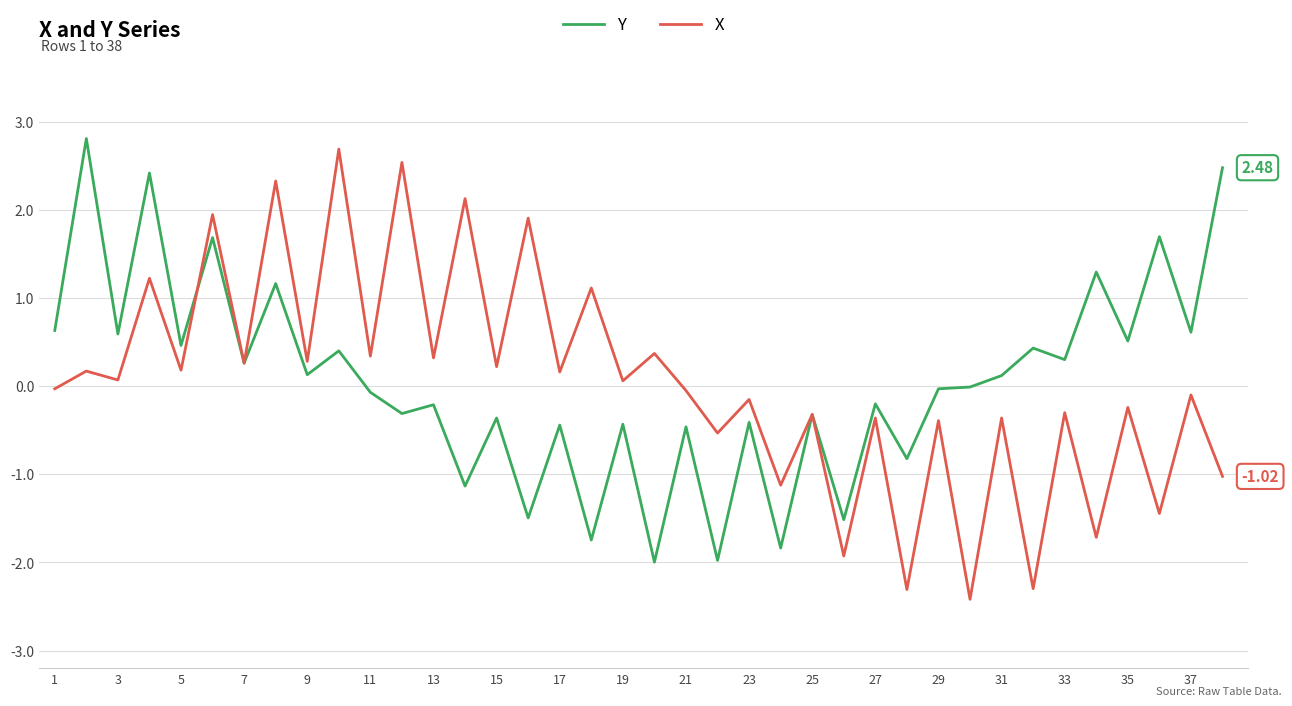

What is the difference between the maximum and minimum values in the Y series?

4.8